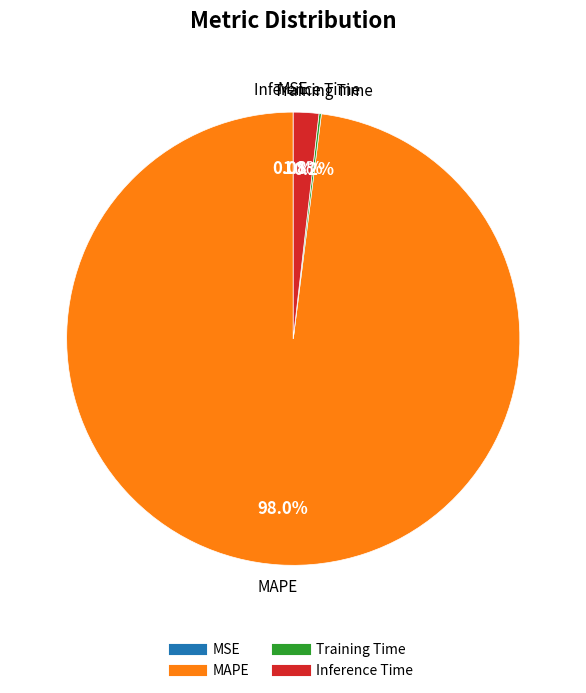

What is the largest slice in the pie chart?

MAPE